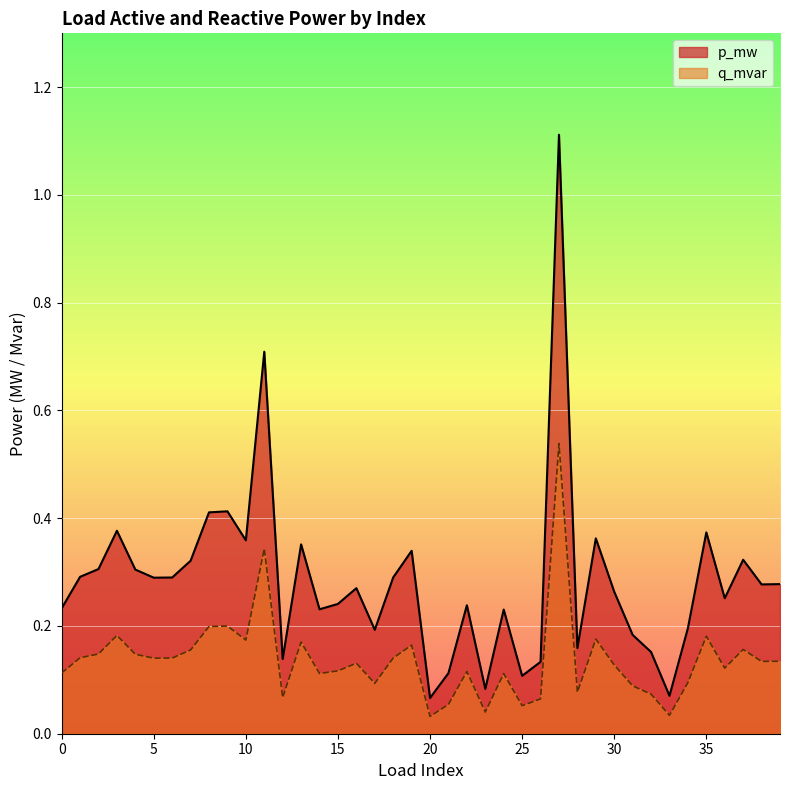

True or false: q_mvar has more than 0 points higher than both neighbors.

True